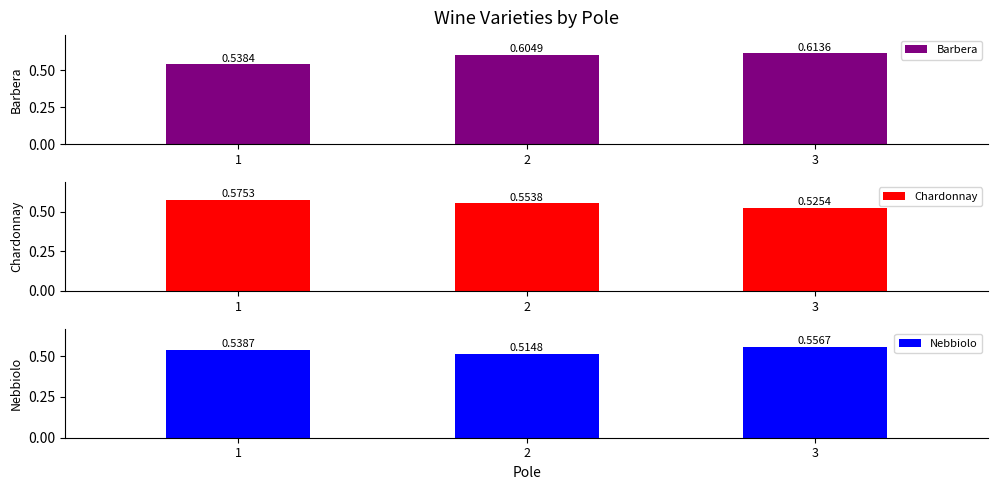

True or false: Nebbiolo has a value of 0.5 at 2.

True